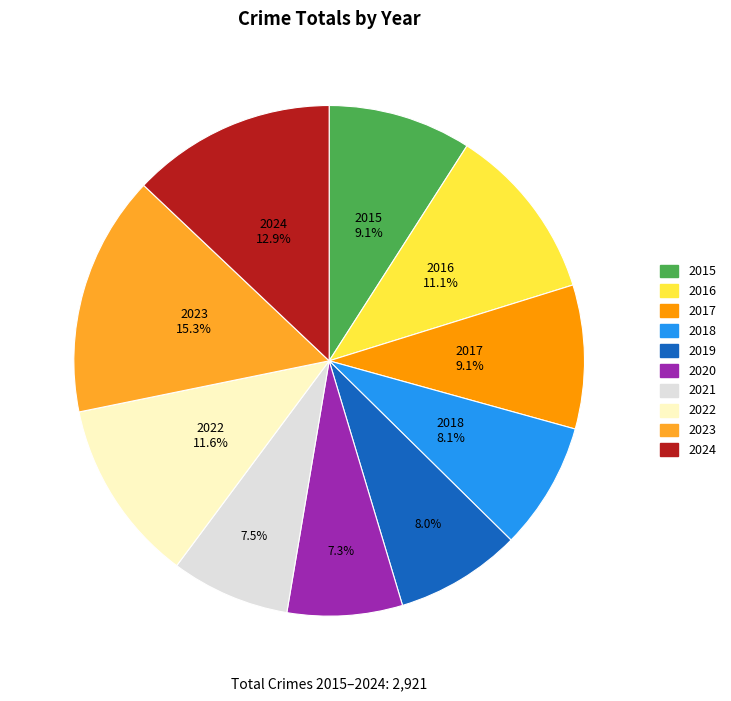

To the nearest percent, what is the average slice percentage?

10%